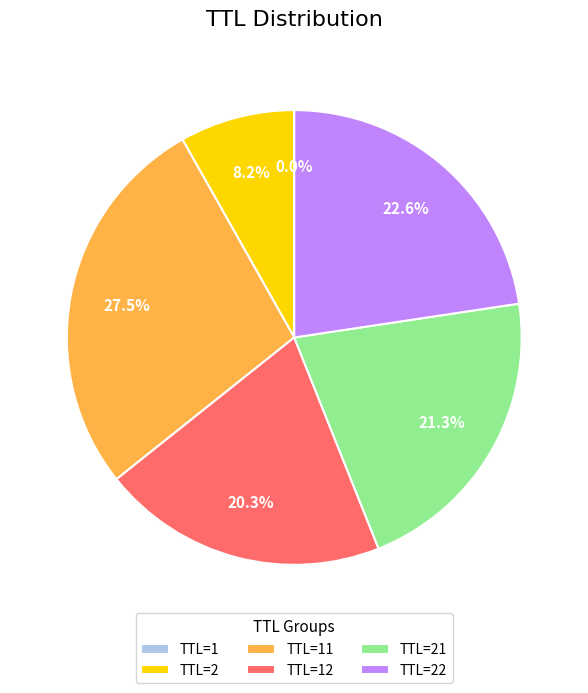

Is there a majority slice in this chart?

No